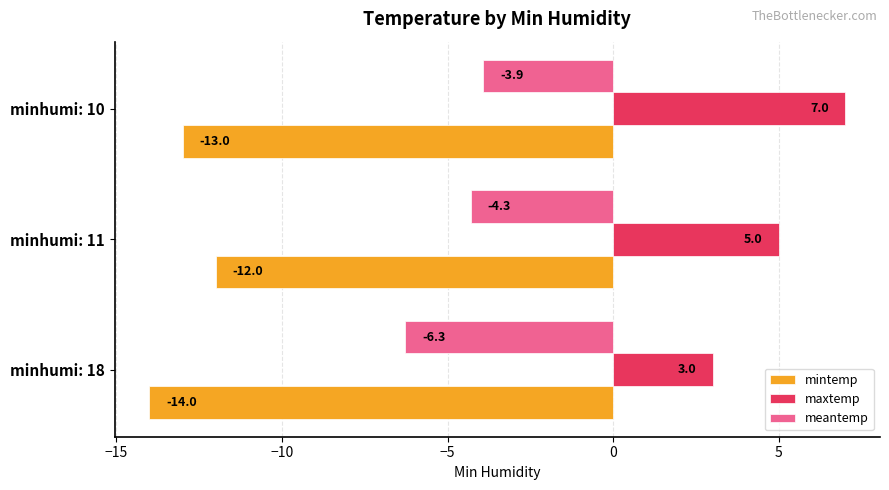

At which category does the chart reach its peak across all series?

minhumi: 10